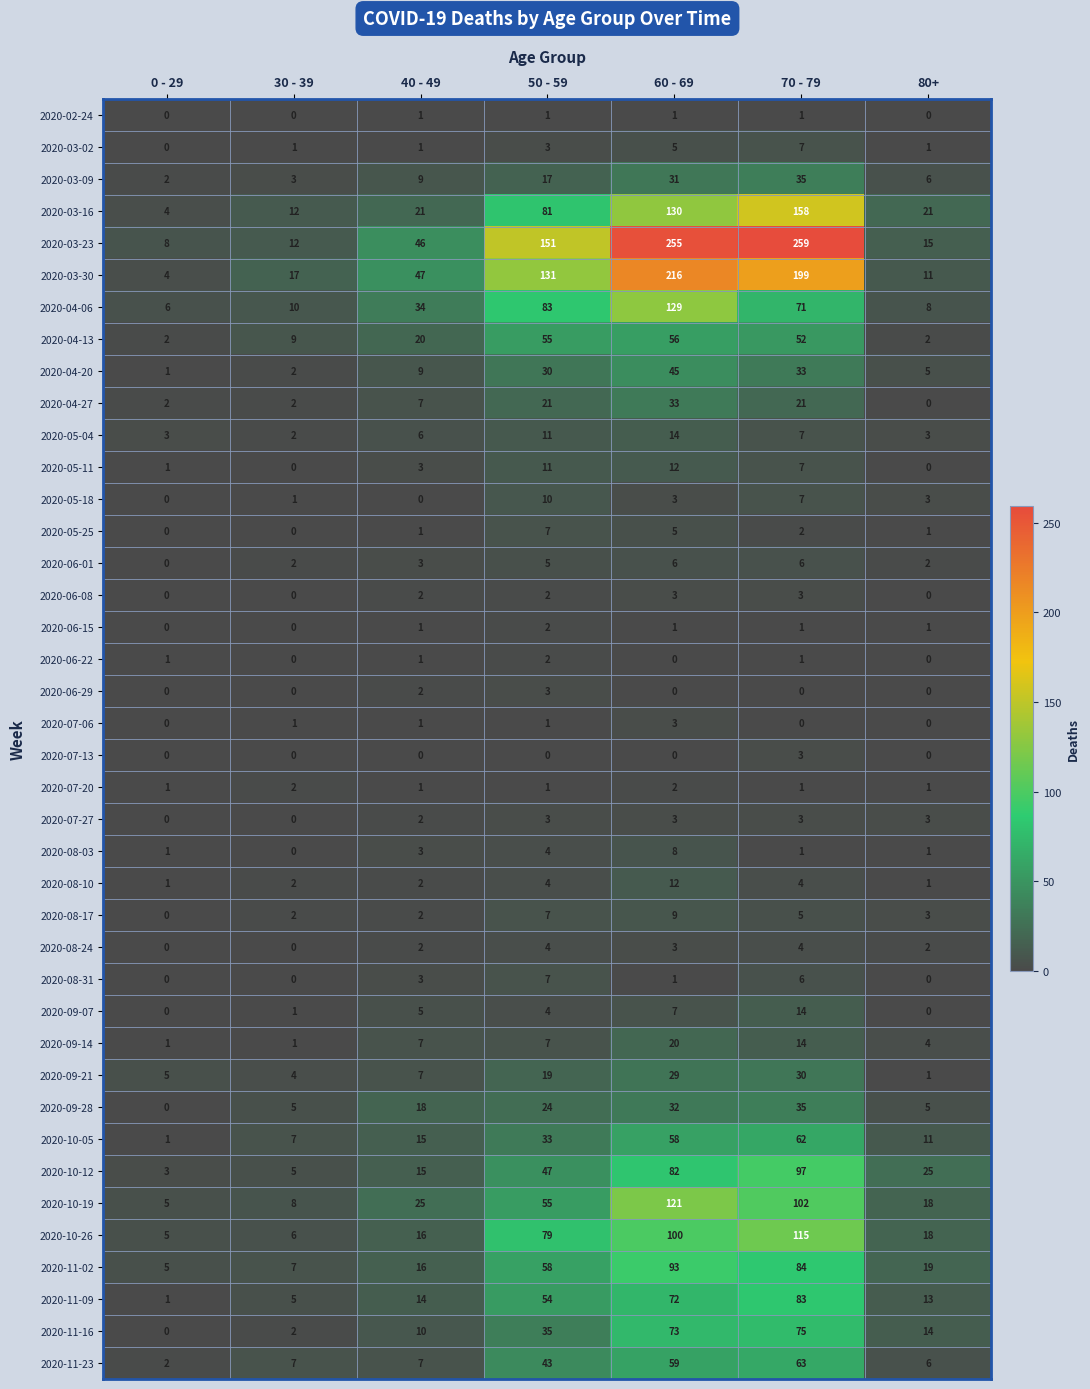

At which label is 2020-10-12 closest to 50?

50 - 59